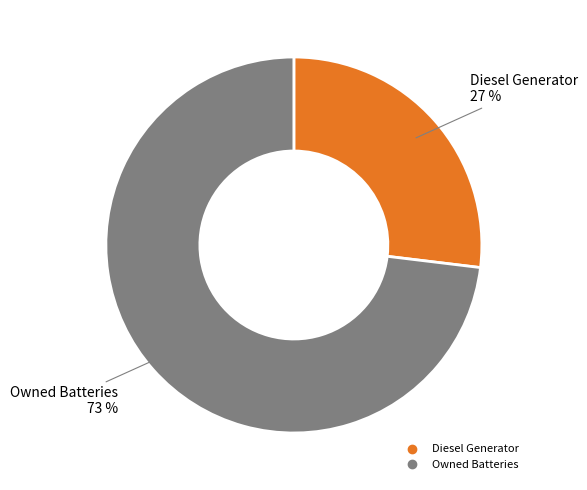

Does any single category account for the majority?

Yes